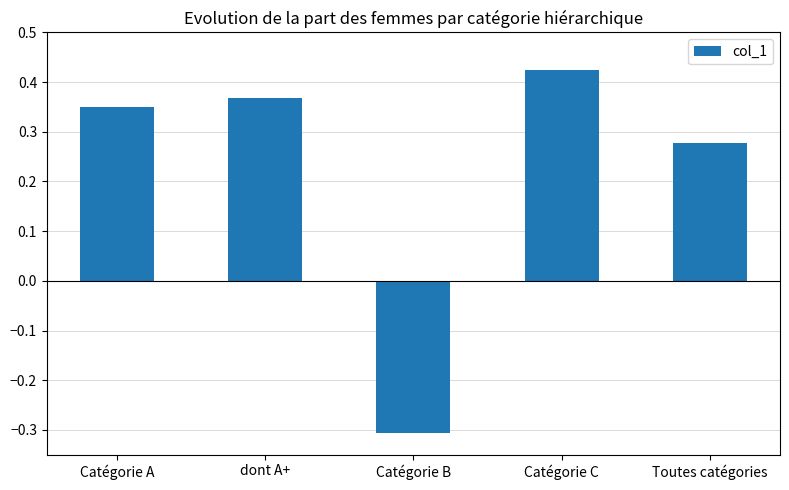

Count the values in the range 0 to 1.

4